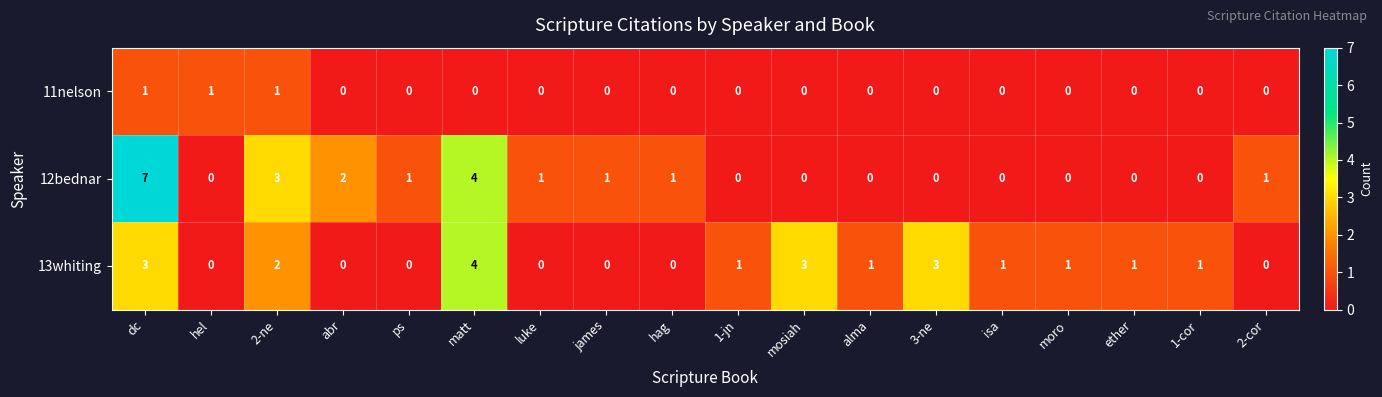

What is the greatest value displayed?

7